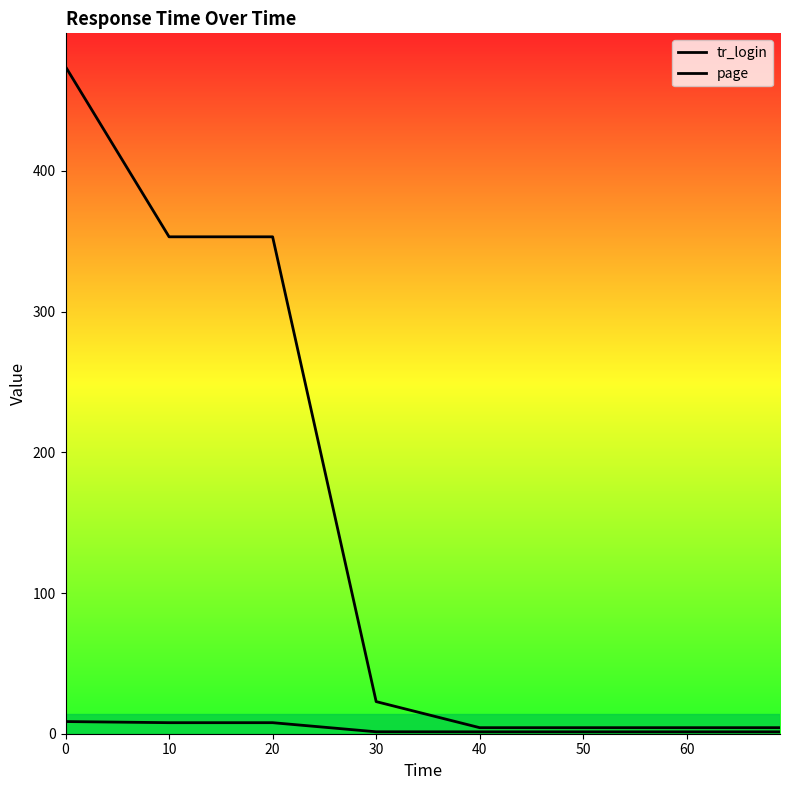

Reading left to right, transcribe all the data shown in this chart.

tr_login: 474.0	353.1	353.1	22.8	4.3	4.3	4.3	4.3
page: 8.6	7.8	7.8	1.4	1.3	1.3	1.3	1.3